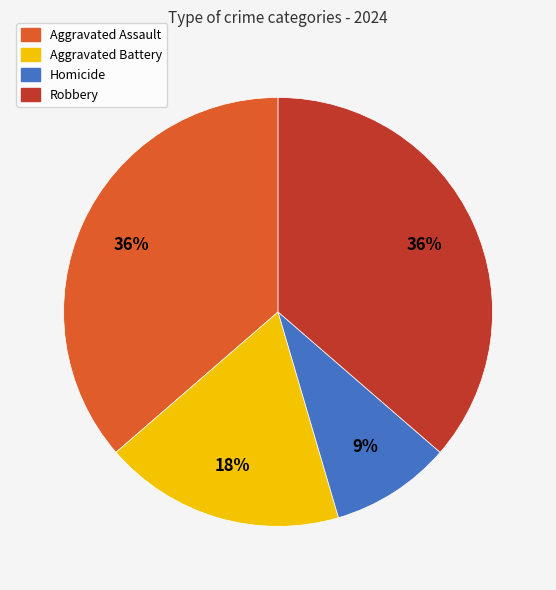

Is the sum of Aggravated Battery and Aggravated Assault greater than half?

Yes